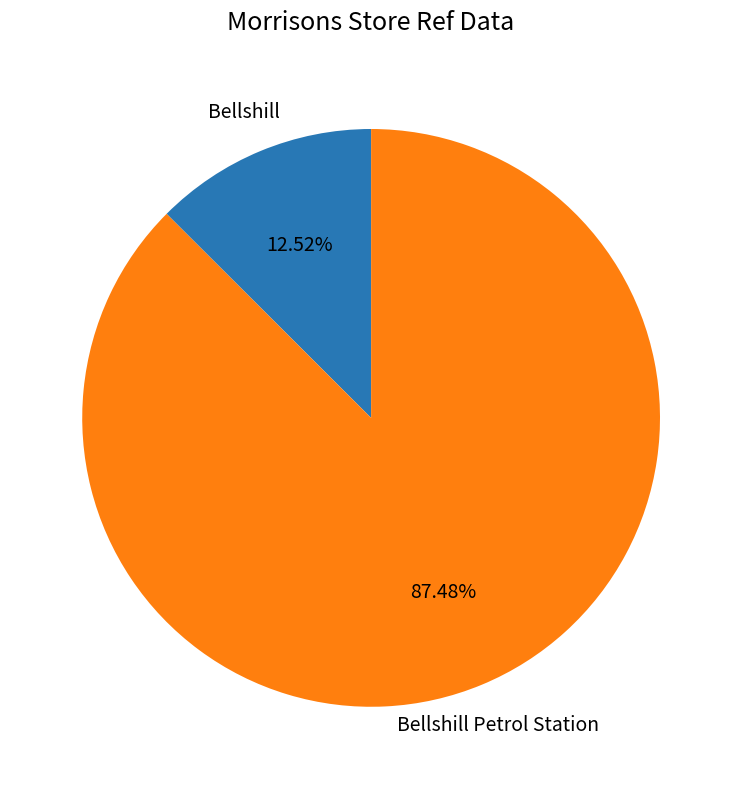

How many slices are in this pie chart?

2